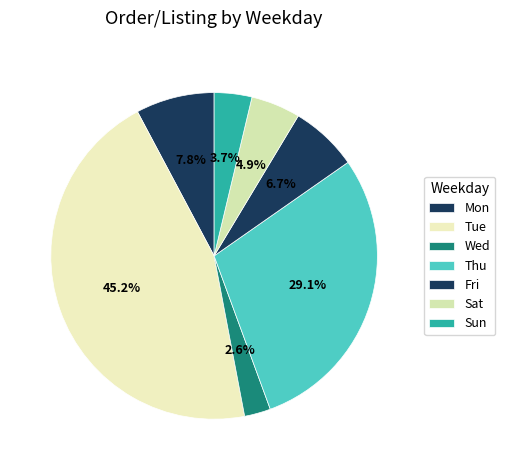

How many segments does this pie chart have?

7